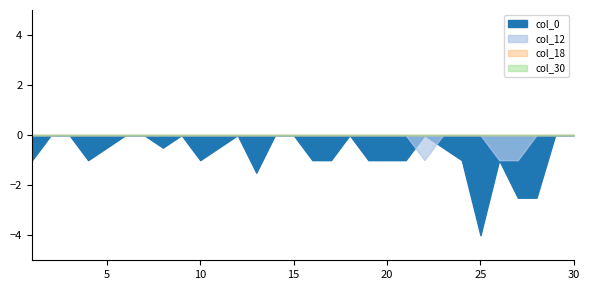

True or false: col_30 and col_18 intersect in this chart.

False